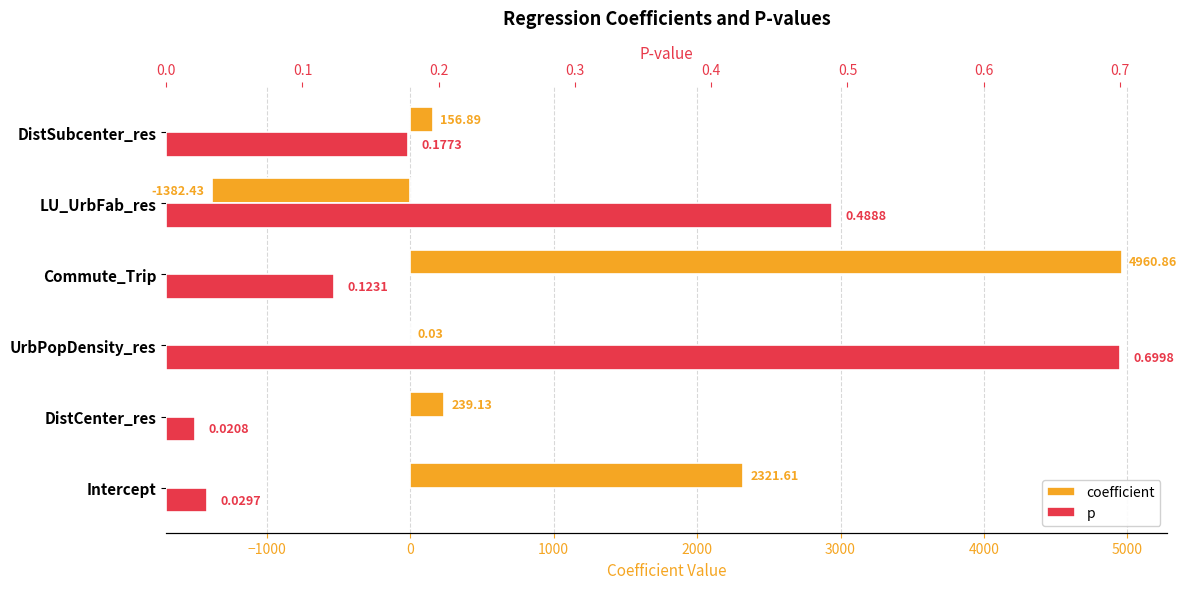

Reading left to right, list all the values displayed in this chart.

coefficient: 2321.6	239.1	0.0	4960.9	-1382.4	156.9
p: 0.0	0.0	0.7	0.1	0.5	0.2